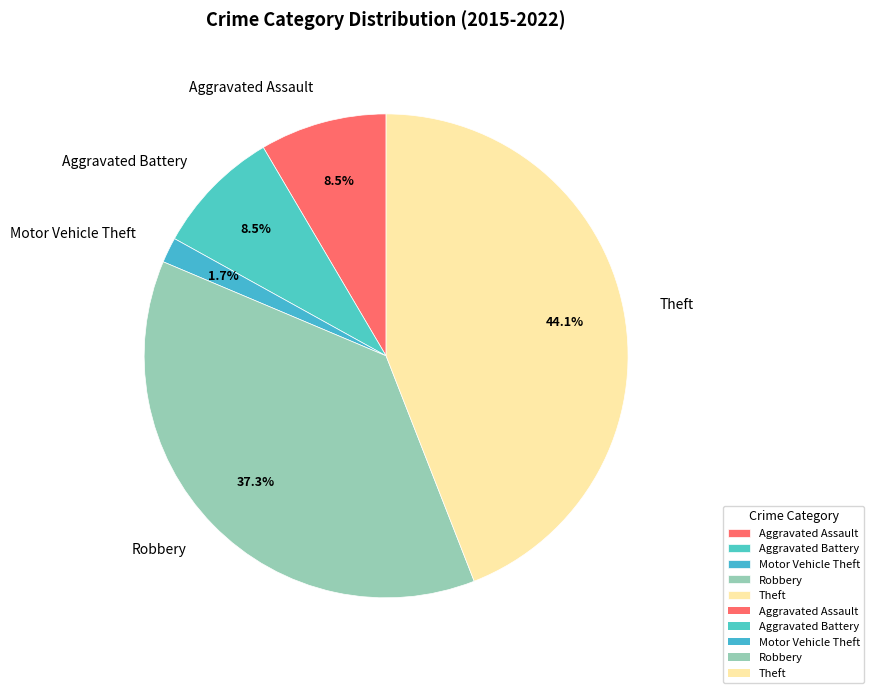

What is the total percentage of Robbery and Aggravated Battery?

45.8%